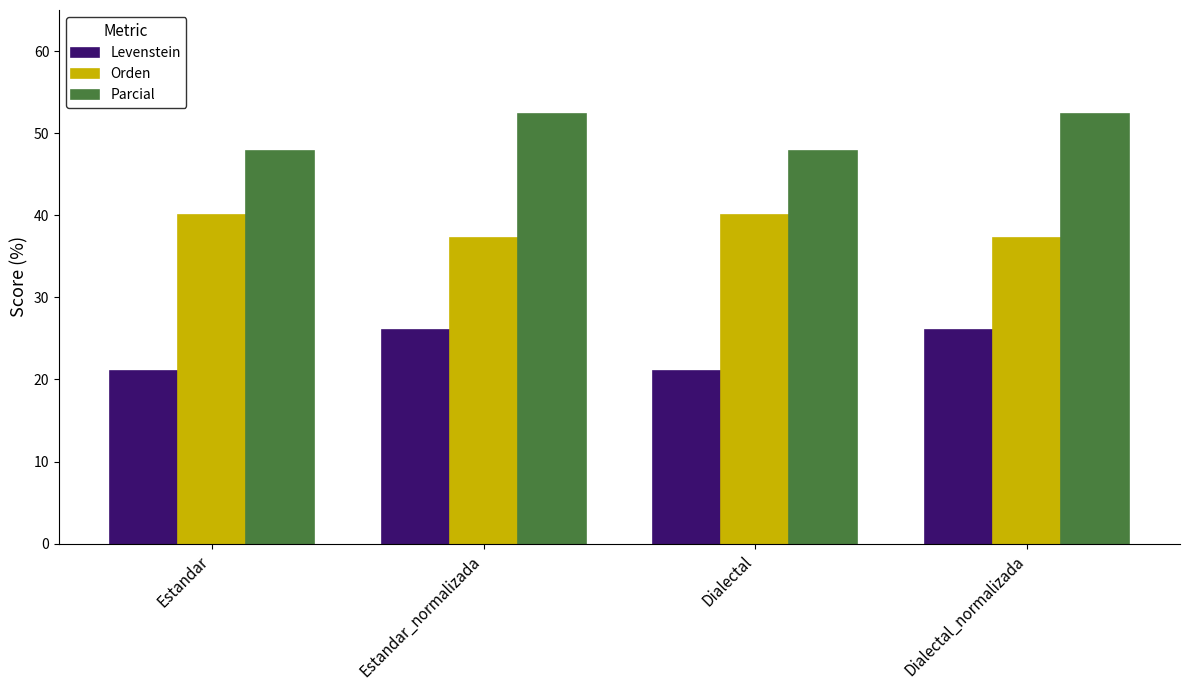

What is the spread (max minus min) of values at Estandar_normalizada?

26.4